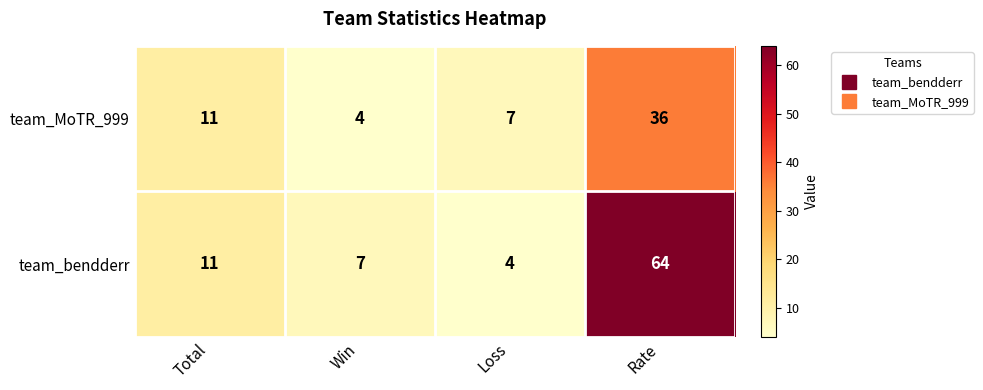

How many values in the team_bendderr series are below 11?

2